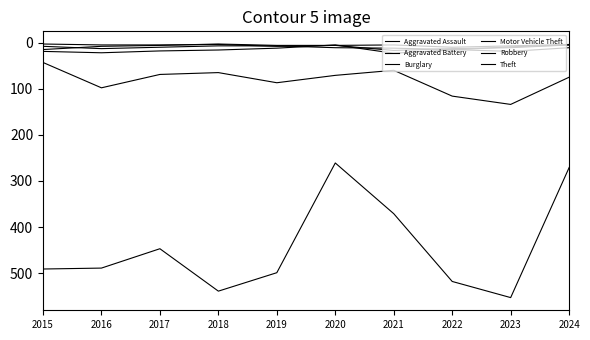

True or false: Motor Vehicle Theft and Aggravated Battery cross at least once.

False